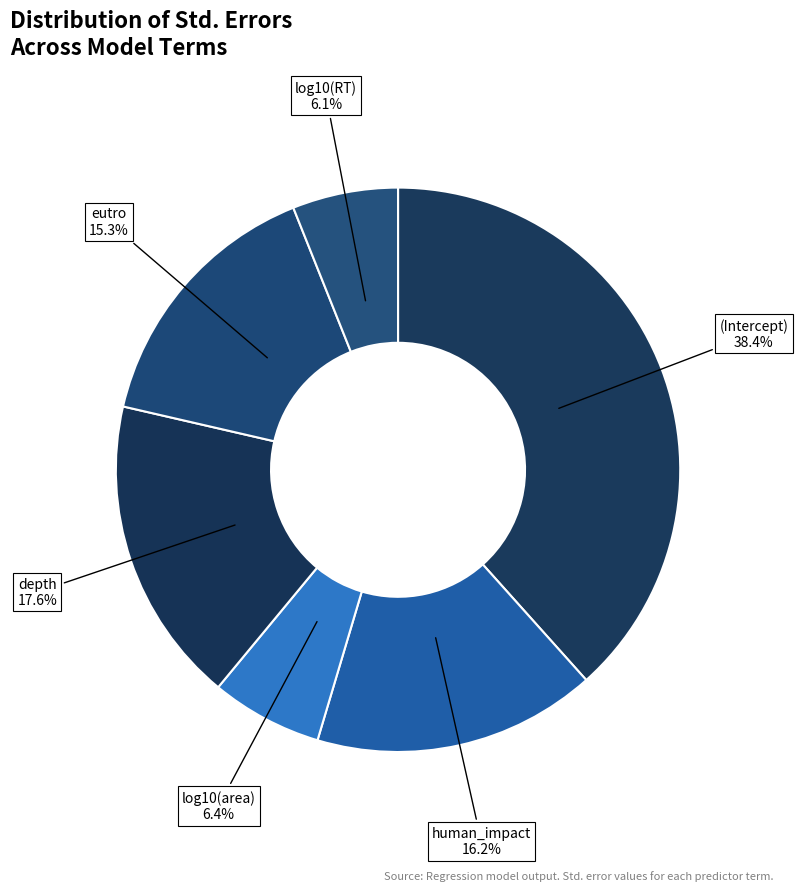

To the nearest percent, what portion does human_impact represent?

16%